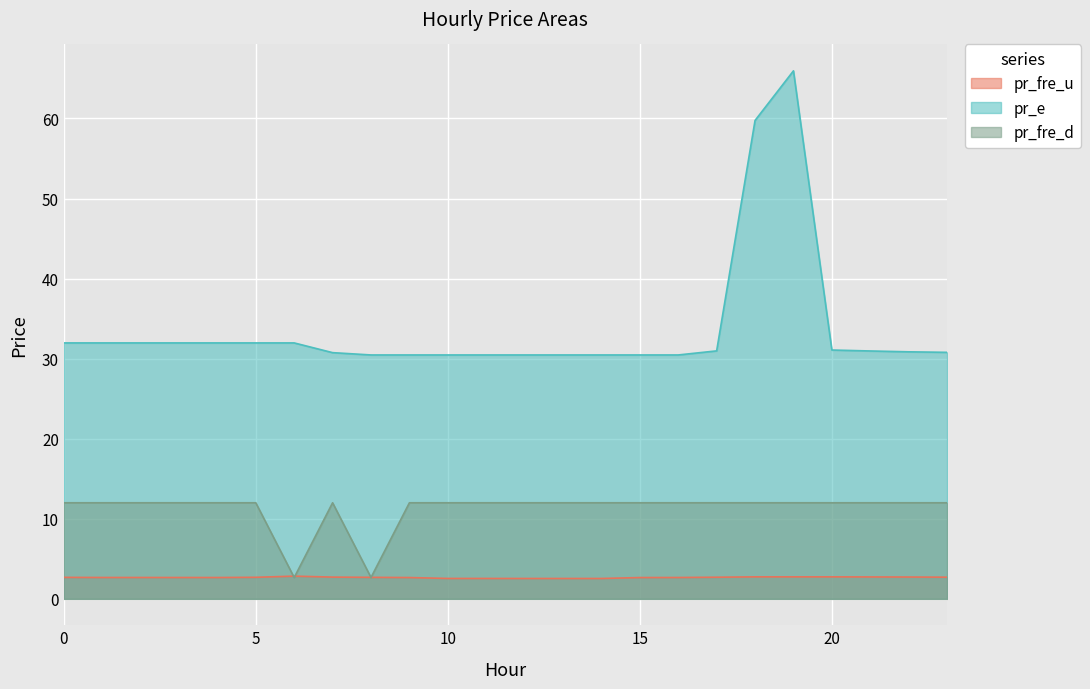

What is the spread (max minus min) of values at 9?

27.8